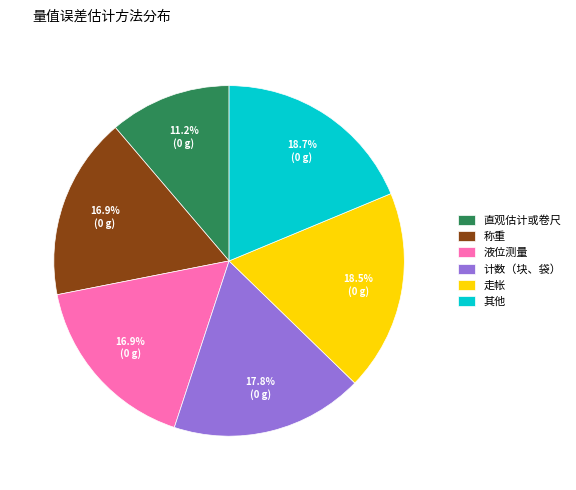

Which category has the smallest portion of the pie?

直观估计或卷尺